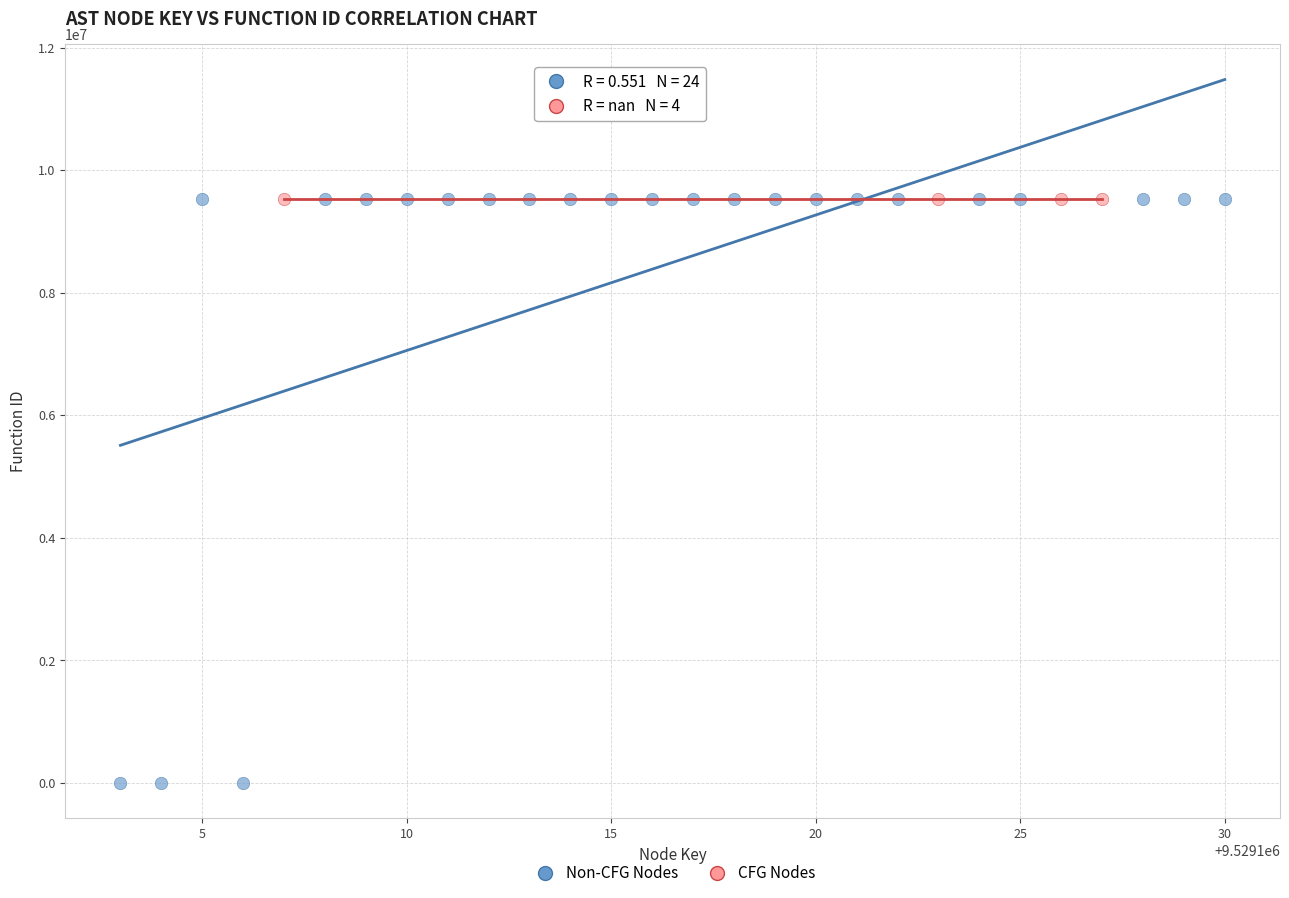

Which series reaches the minimum Y coordinate?

Non-CFG Nodes